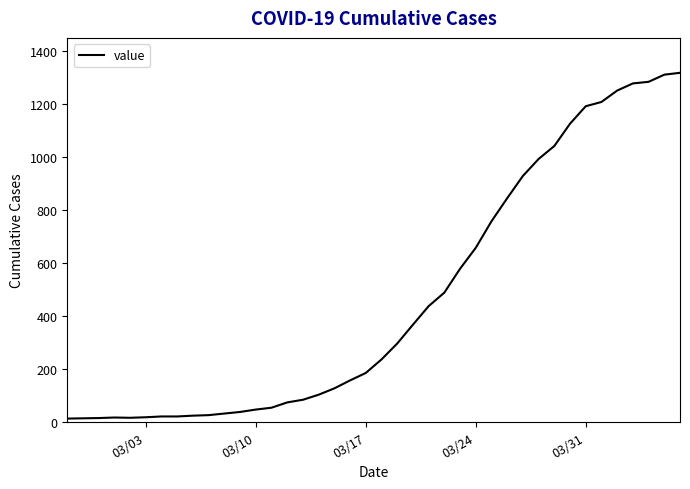

How many lines are shown in the chart?

1